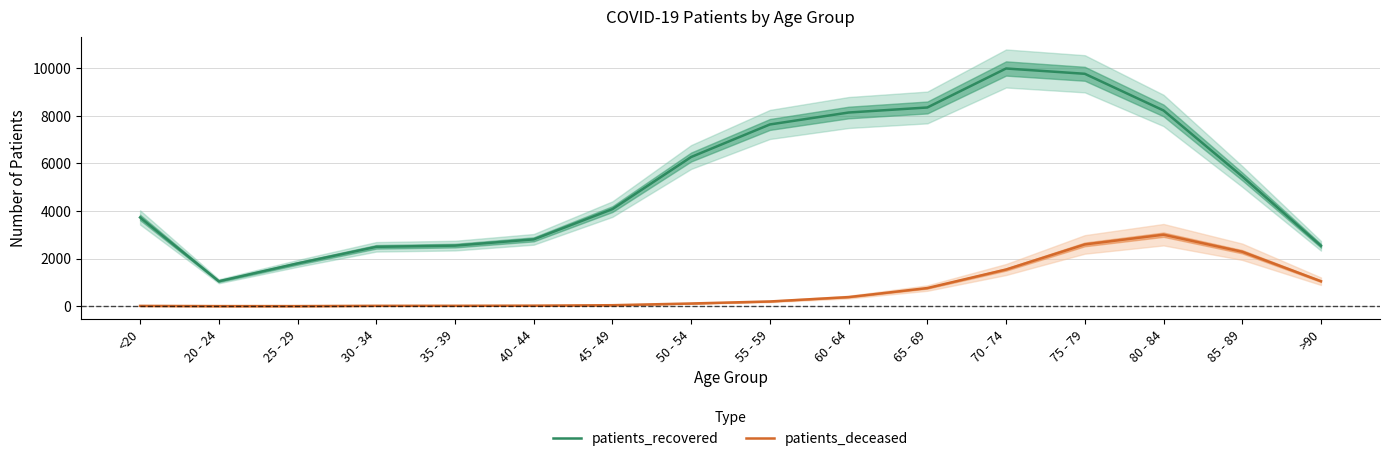

True or false: patients_deceased and patients_recovered intersect in this chart.

False